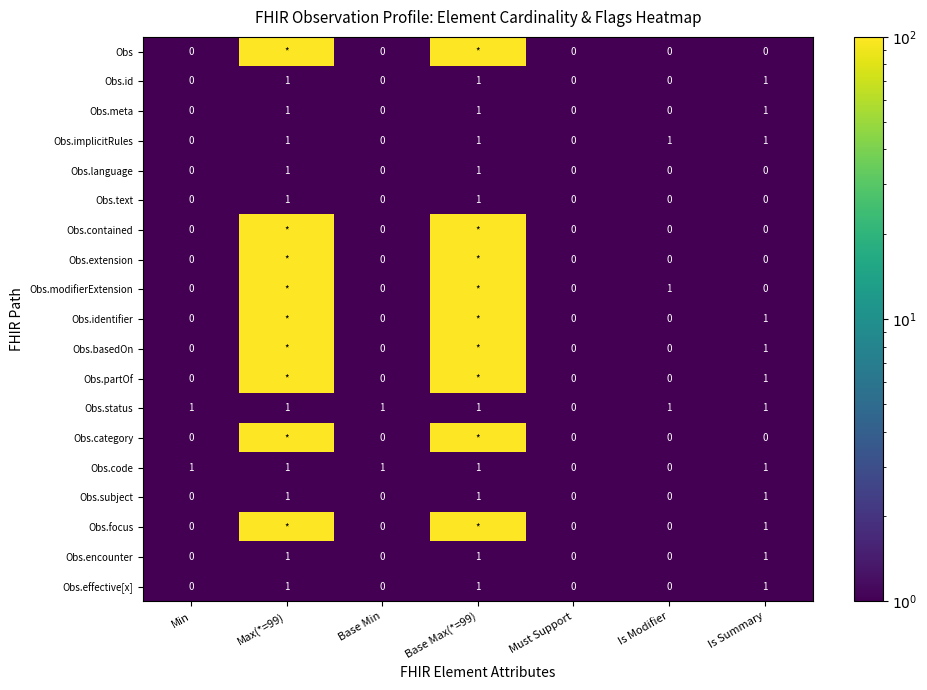

The Obs.status series shows 1 at Is Summary. True or false?

True